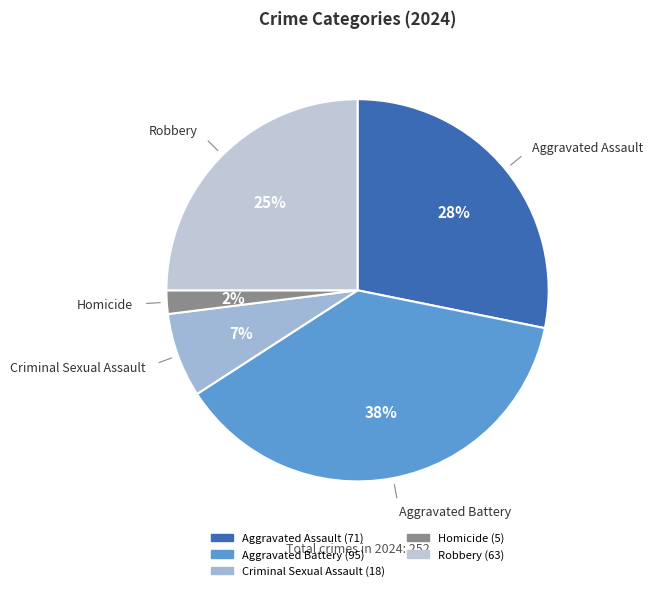

How many segments does this pie chart have?

5